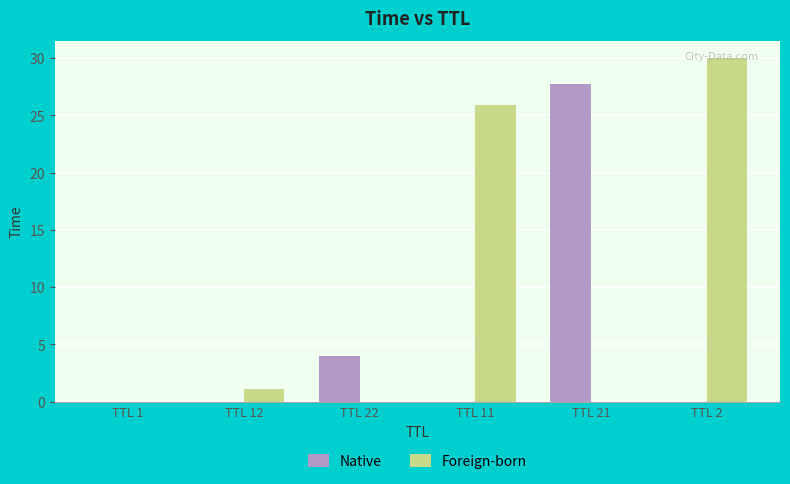

The Native series shows 4.0 at TTL 22. True or false?

True